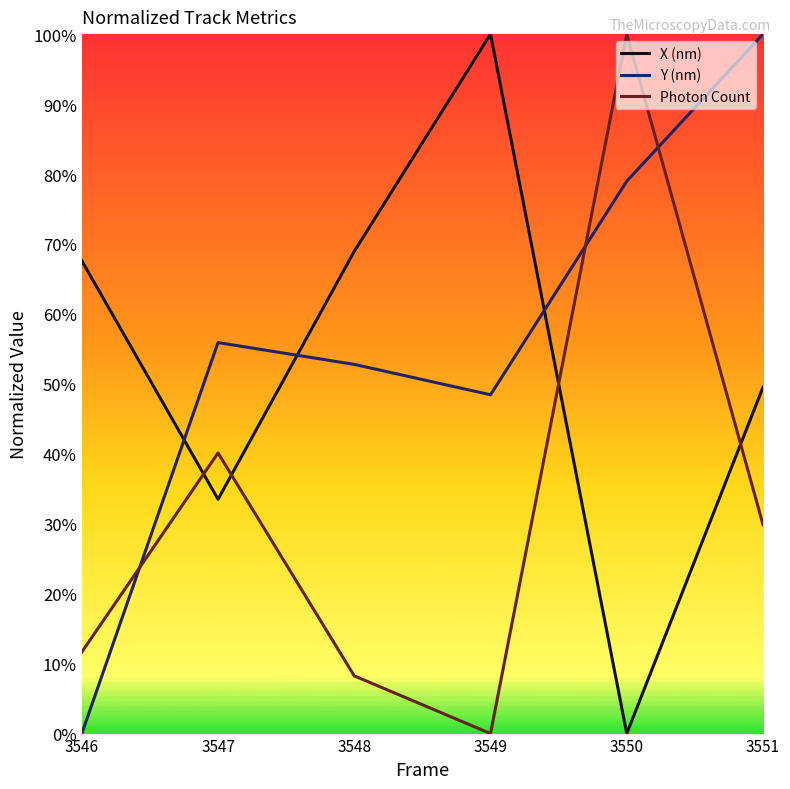

Which series has the largest total across all categories?

Y (nm)